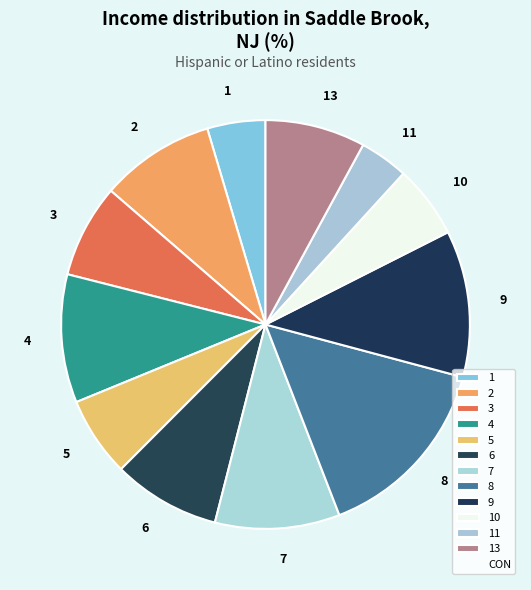

Is there a majority slice in this chart?

No